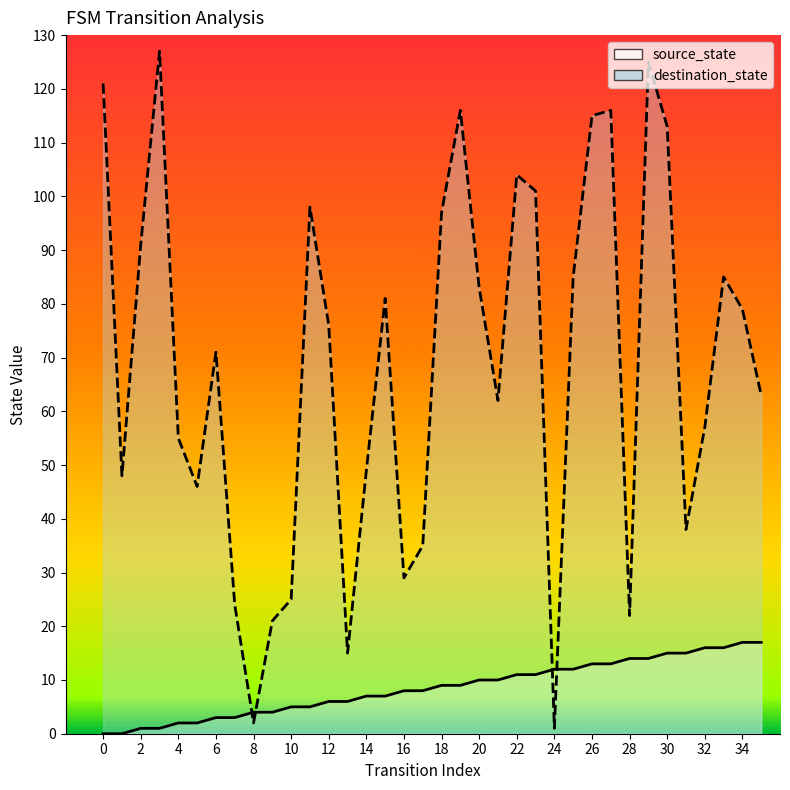

What is the difference between the second highest and second lowest values in the destination_state series?

123